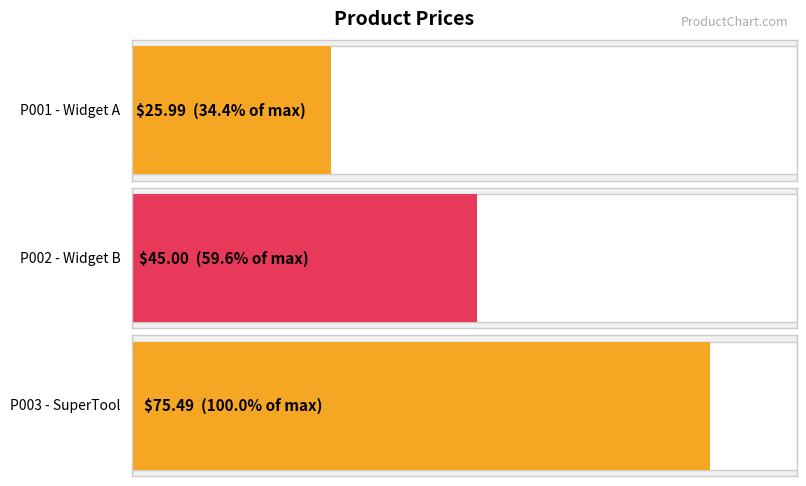

What is the difference between the maximum and second lowest values?

30.5